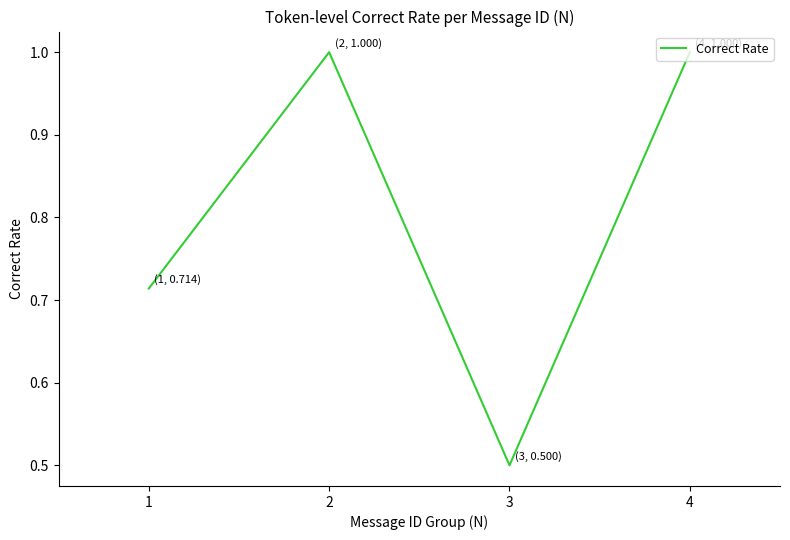

What is the sum of all values?

3.2